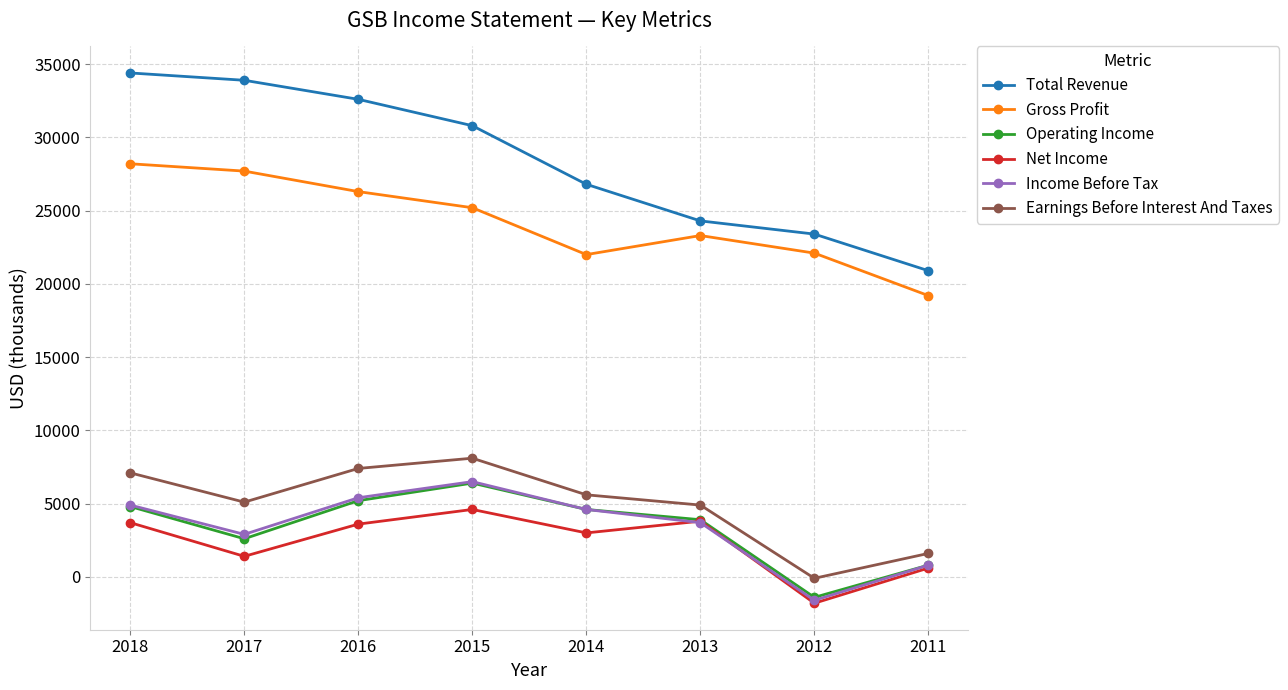

Is it true that Gross Profit equals 7772 at 2013?

False